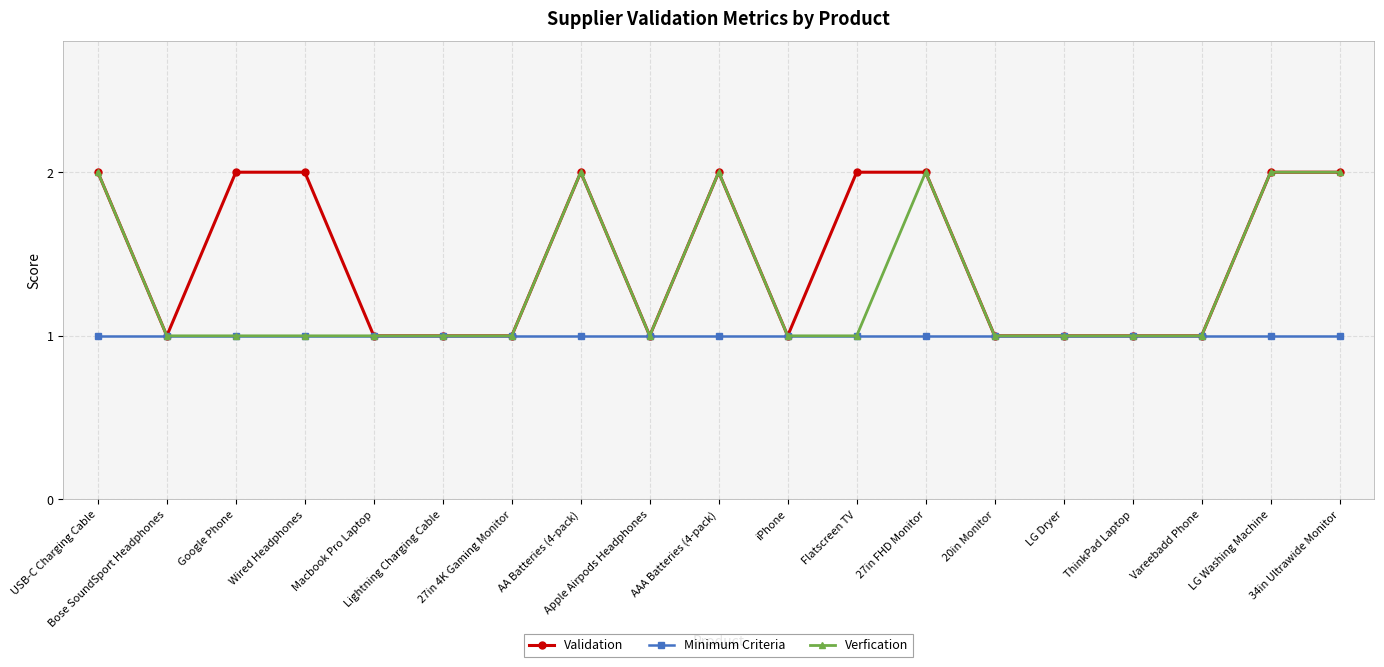

What is the label of the 18th point from the left?

LG Washing Machine